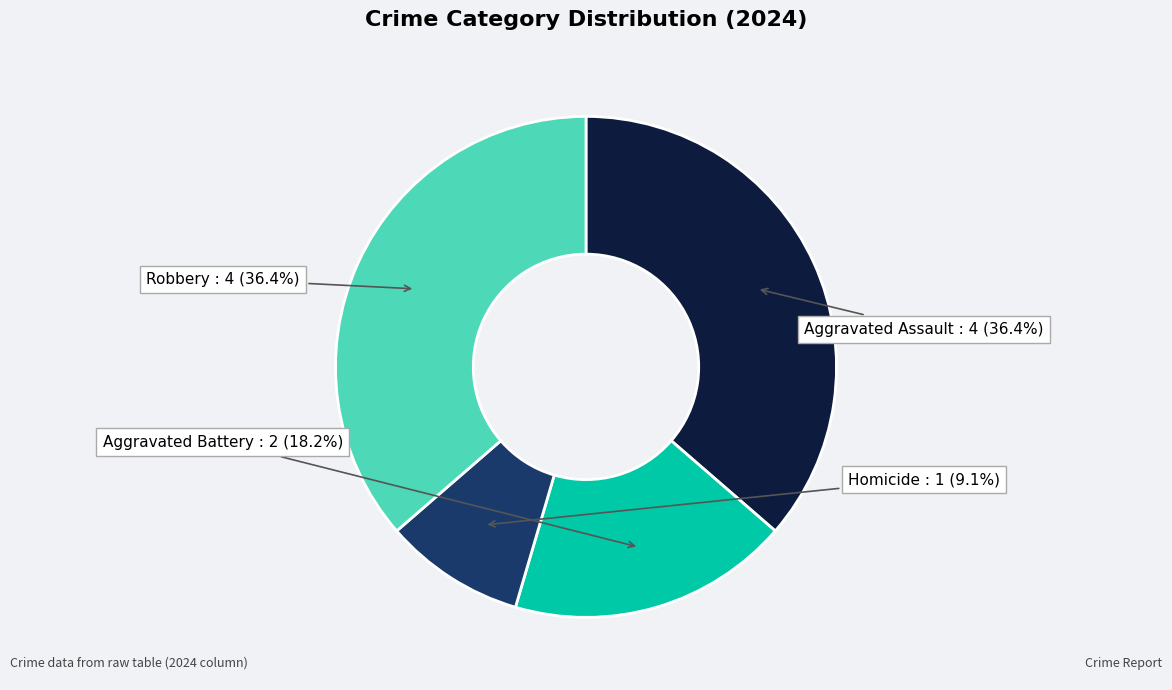

Does any single category account for the majority?

No